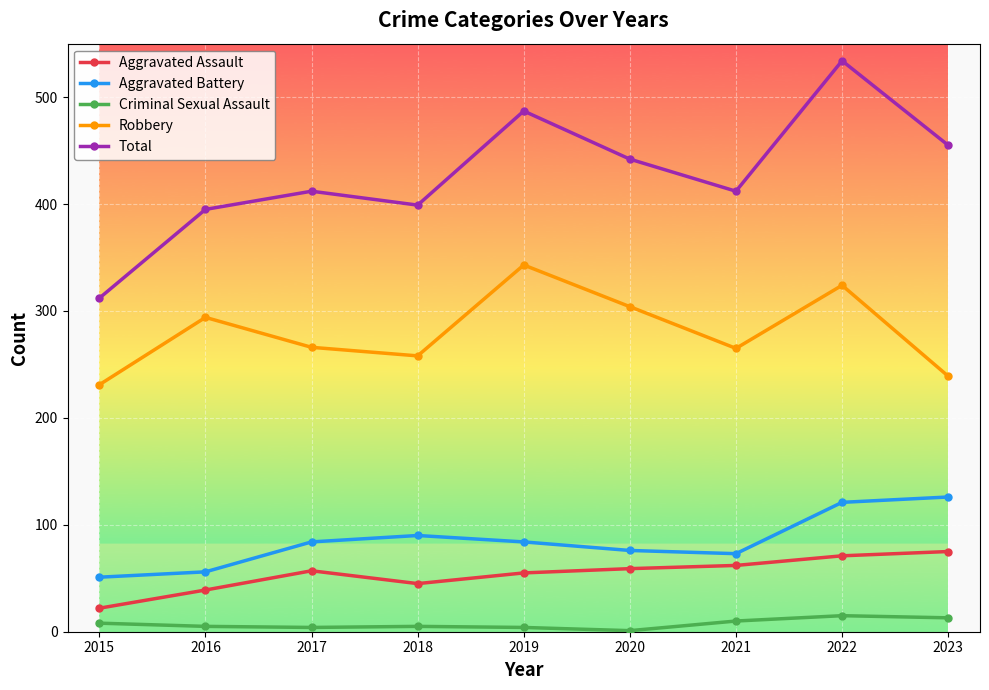

What is the value of the Aggravated Assault point at the 9th from the left?

75